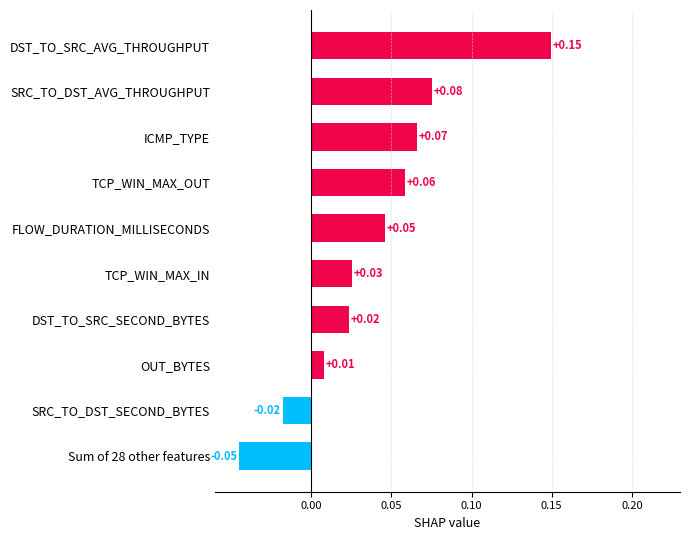

Rank the categories by value from highest to lowest.

DST_TO_SRC_AVG_THROUGHPUT, SRC_TO_DST_AVG_THROUGHPUT, ICMP_TYPE, TCP_WIN_MAX_OUT, FLOW_DURATION_MILLISECONDS, TCP_WIN_MAX_IN, DST_TO_SRC_SECOND_BYTES, OUT_BYTES, SRC_TO_DST_SECOND_BYTES, Sum of 28 other features